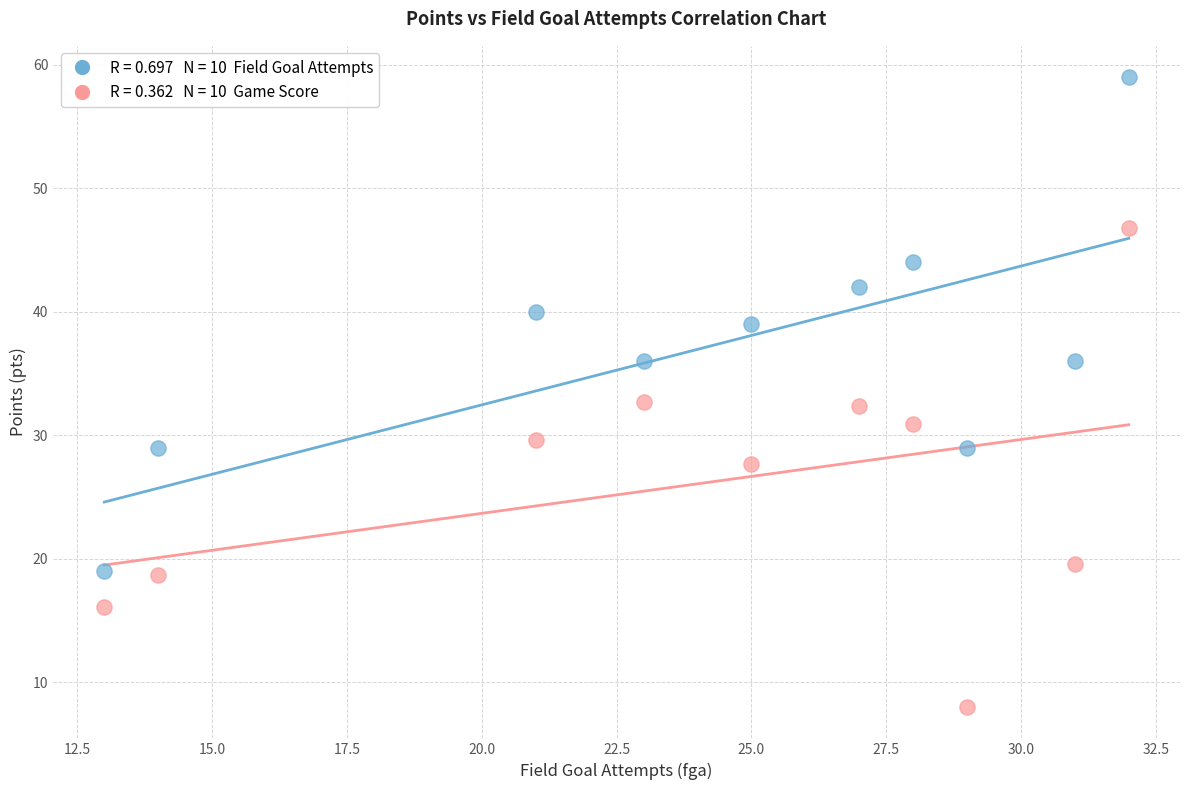

Across all data points, what is the range of X values (max minus min)?

19.0